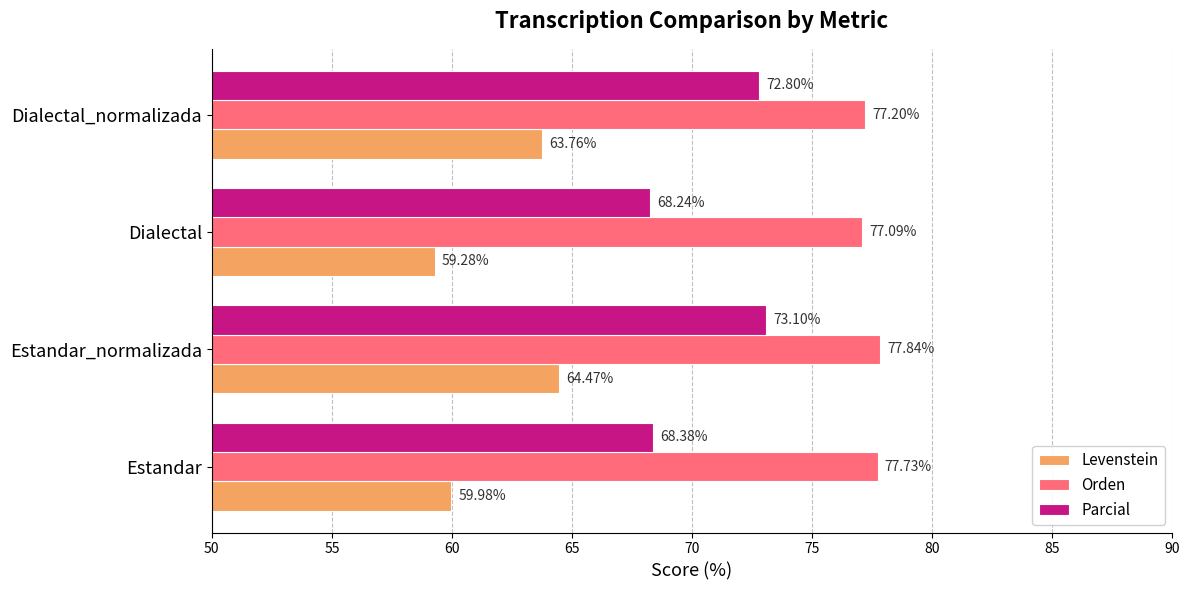

Which category has the lowest value across all series?

Dialectal